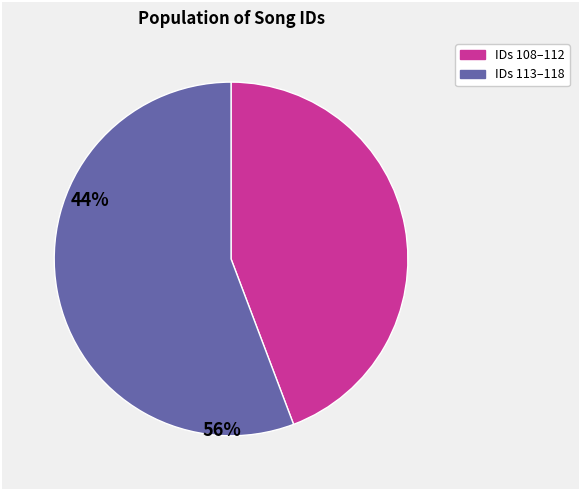

Is there any slice that represents more than half of the pie?

Yes